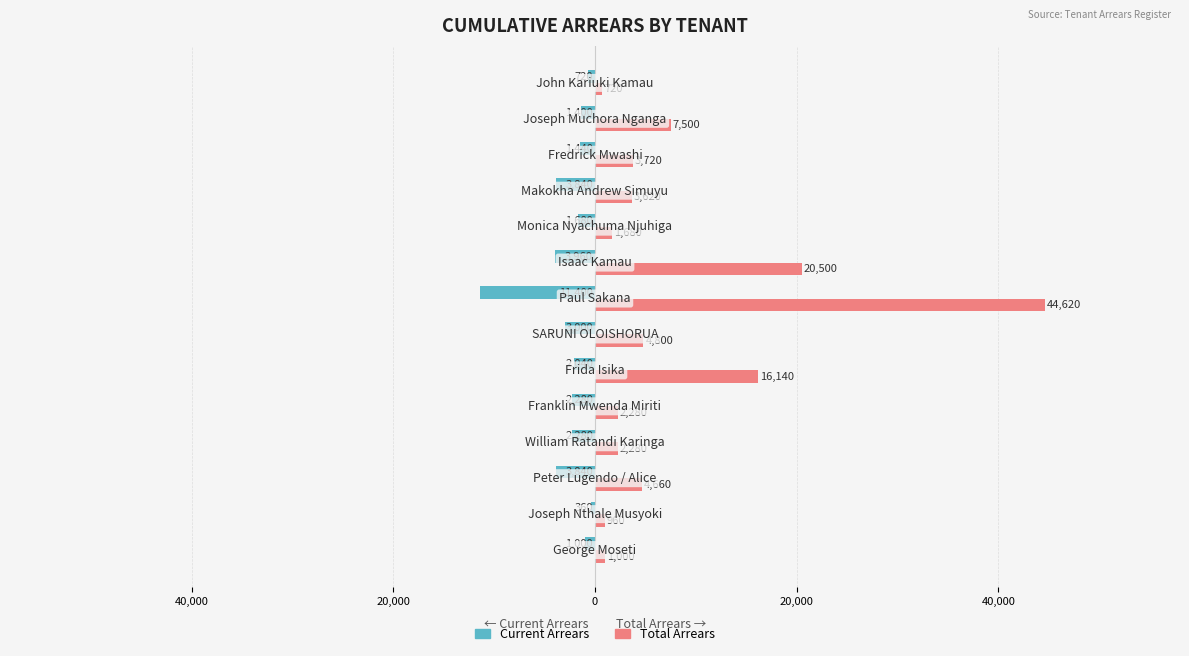

What are all the series names shown in the legend?

Current Arrears, Total Arrears